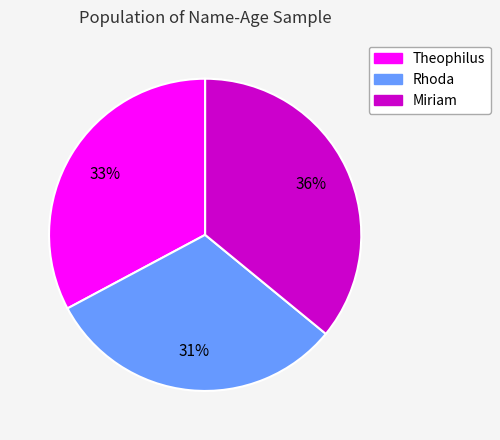

What is the smallest slice in the pie chart?

Rhoda